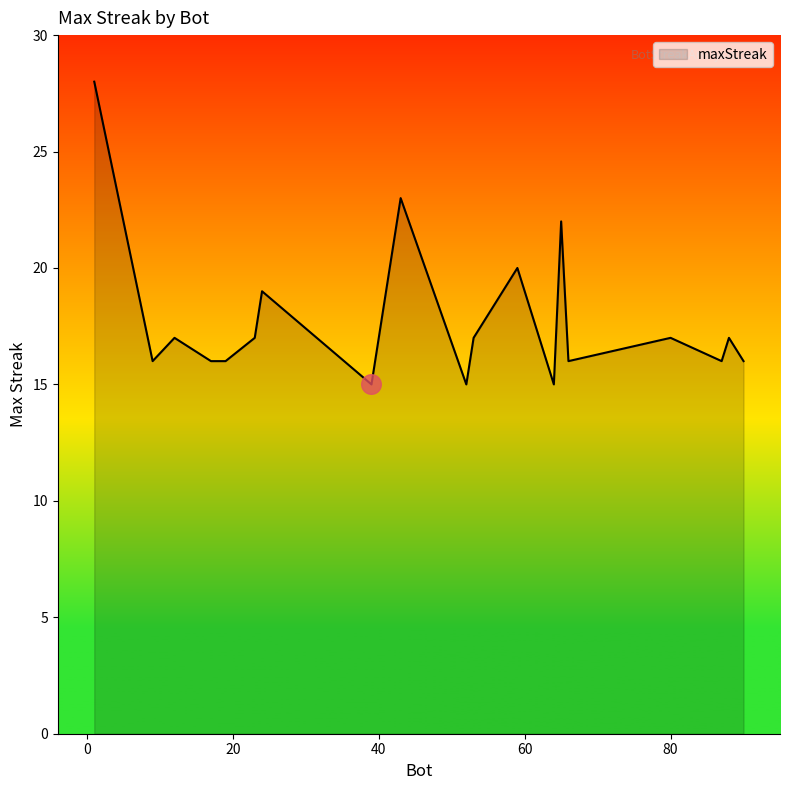

What is the smallest value displayed?

15